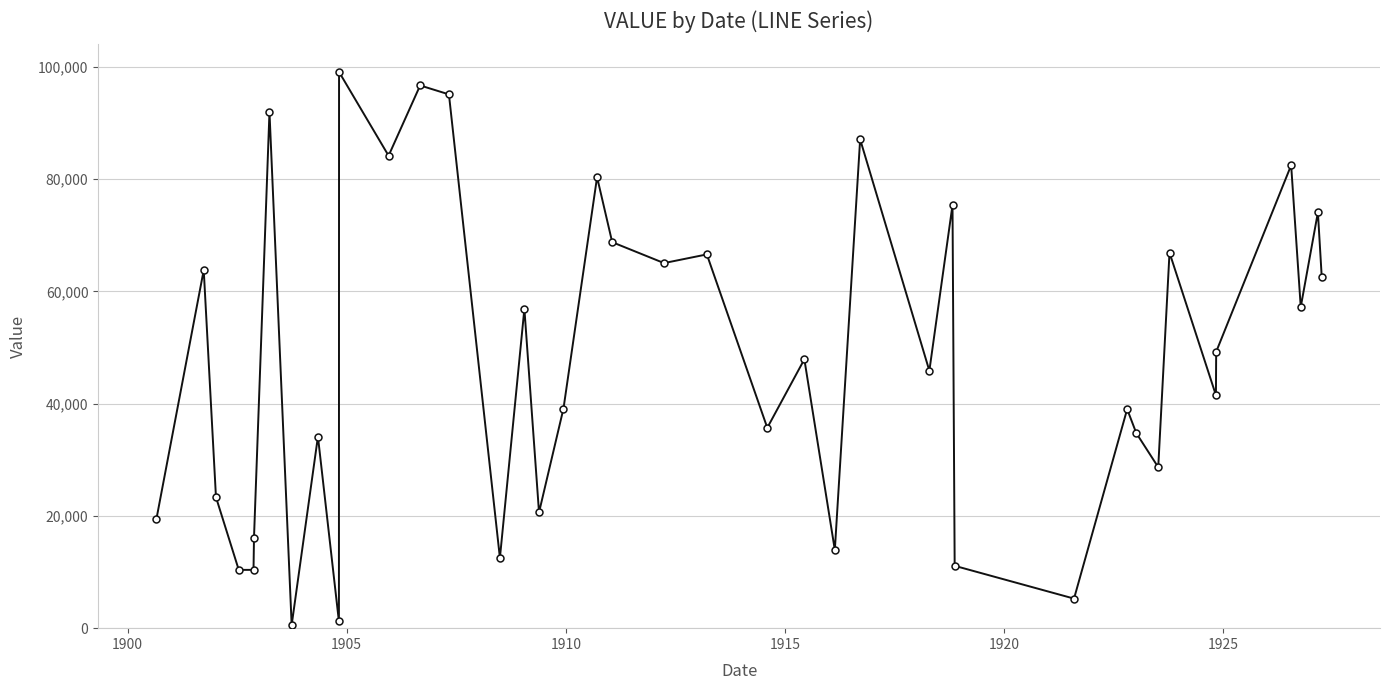

True or false: there are more than 2 points higher than both neighbors.

True